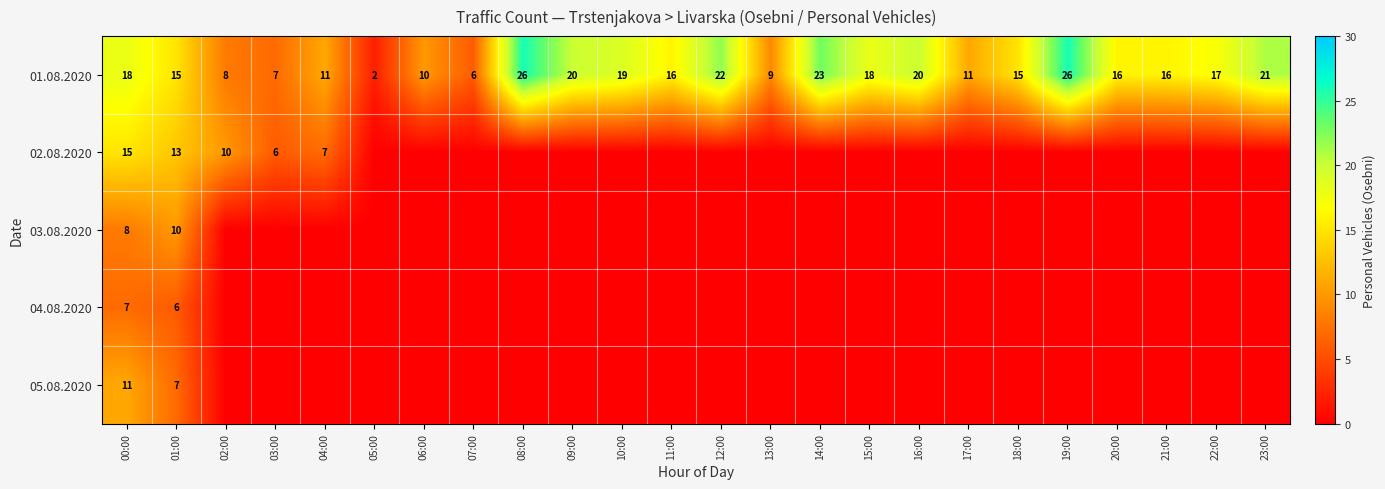

What is the total value across all series at 00:00?

59